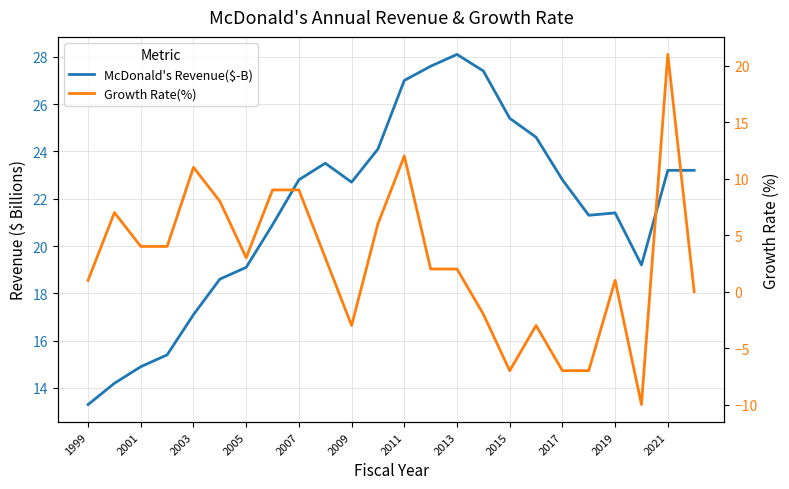

True or false: Growth Rate(%) and McDonald's Revenue($-B) cross at least once.

False